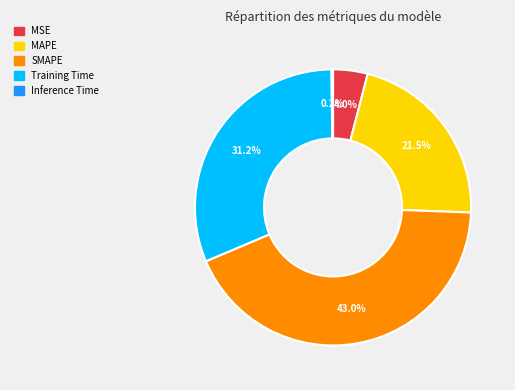

What is the total percentage of Training Time and MSE?

35.2%